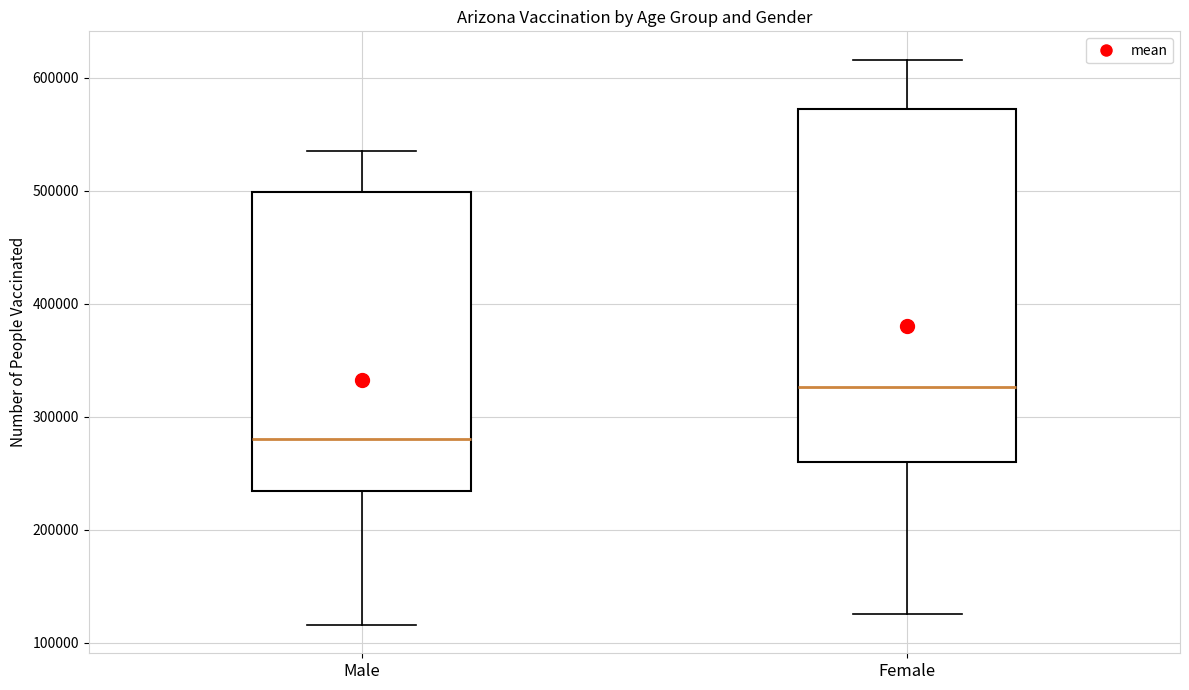

Reading left to right, read every box against the y-axis: the position of its median line, the range the box covers, and the ends of its whiskers. The values are not printed on the chart, so give them approximately, as read against the axis.

Male: median 280000, box 230000 to 500000, whiskers 120000 to 540000
Female: median 330000, box 260000 to 570000, whiskers 130000 to 620000